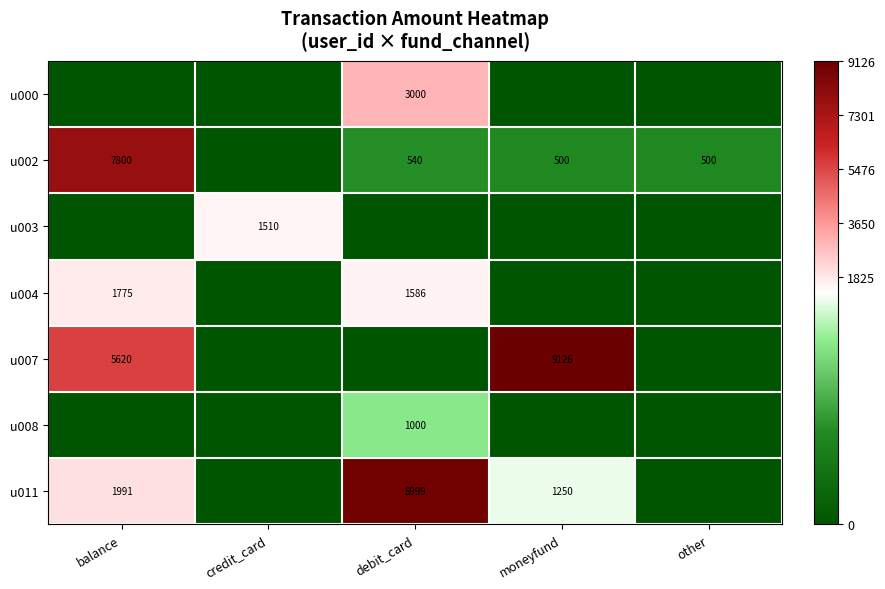

Is it true that u011 equals 3222 at balance?

False